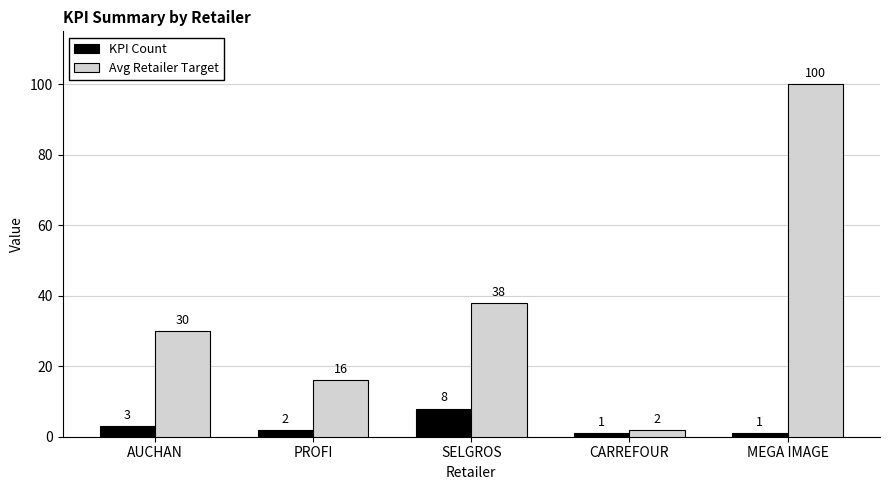

What is the value of the KPI Count bar at the 3rd from the left?

8